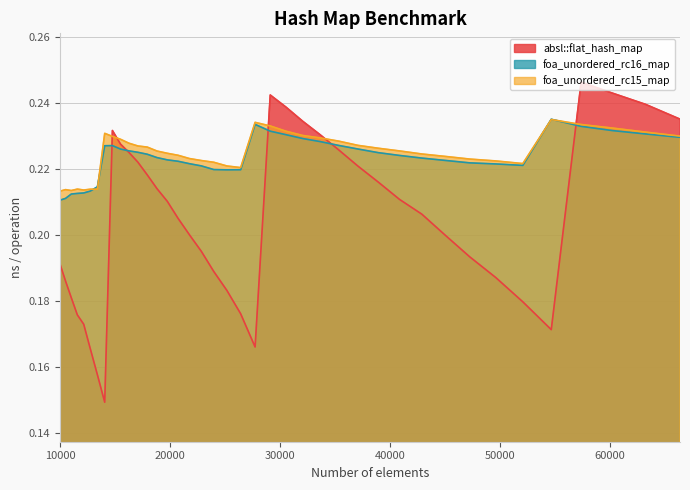

At which label does absl::flat_hash_map reach its peak?

57372